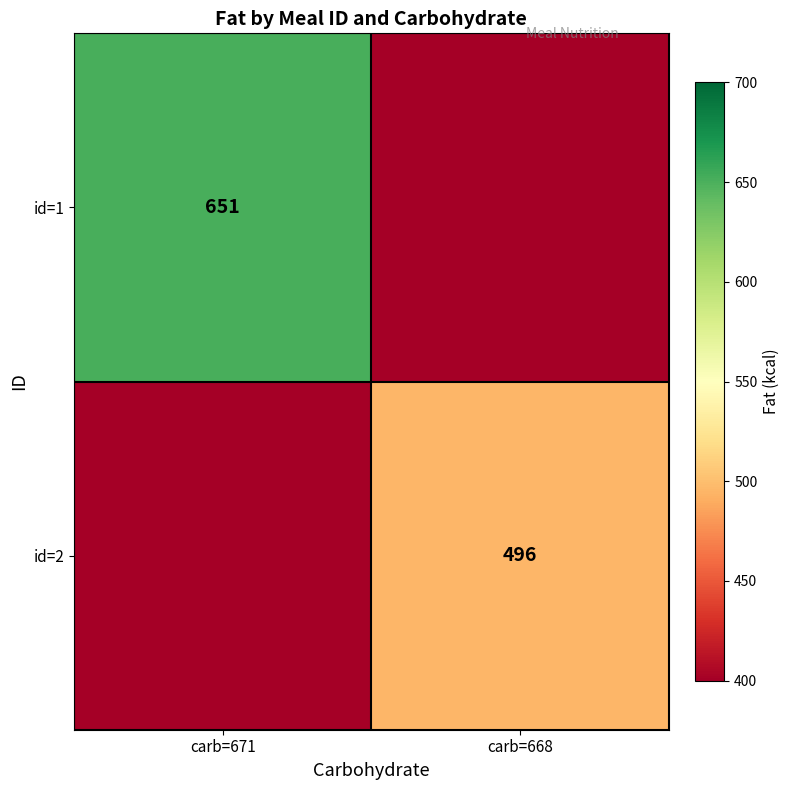

The value of id=1 at carb=671 is 651. True or false?

True